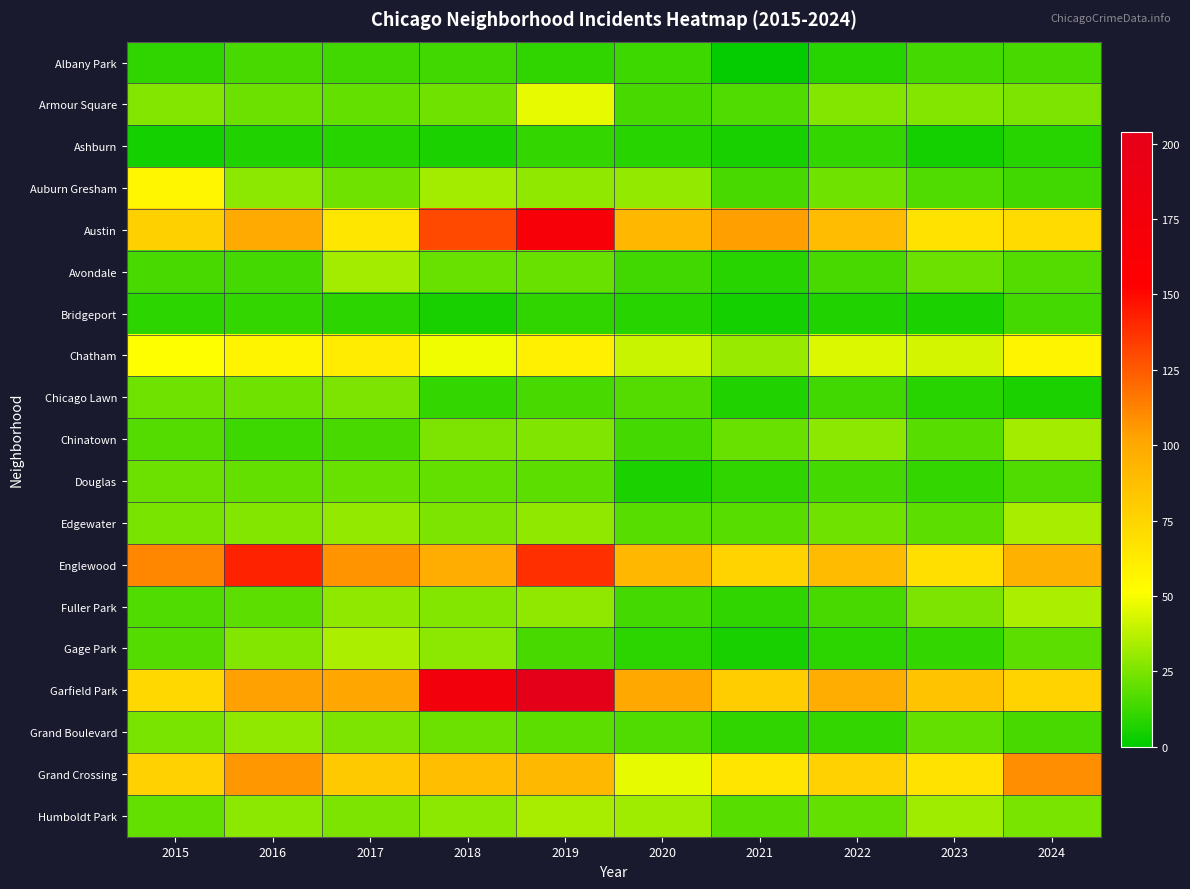

What is the total value across all series at 2016?

789